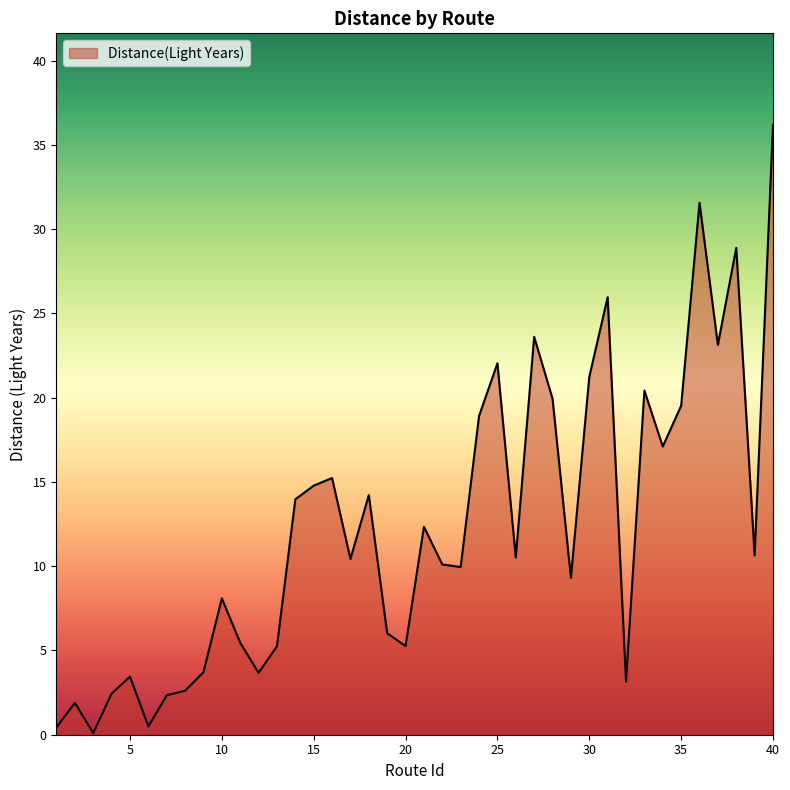

What is the maximum value shown in the chart?

36.2